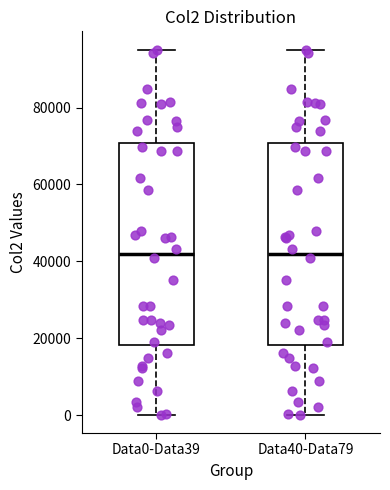

Reading left to right, read every box against the y-axis: the position of its median line, the range the box covers, and the ends of its whiskers. The values are not printed on the chart, so give them approximately, as read against the axis.

Data0-Data39: median 42000, box 18000 to 70000, whiskers 0 to 96000
Data40-Data79: median 42000, box 18000 to 70000, whiskers 0 to 96000